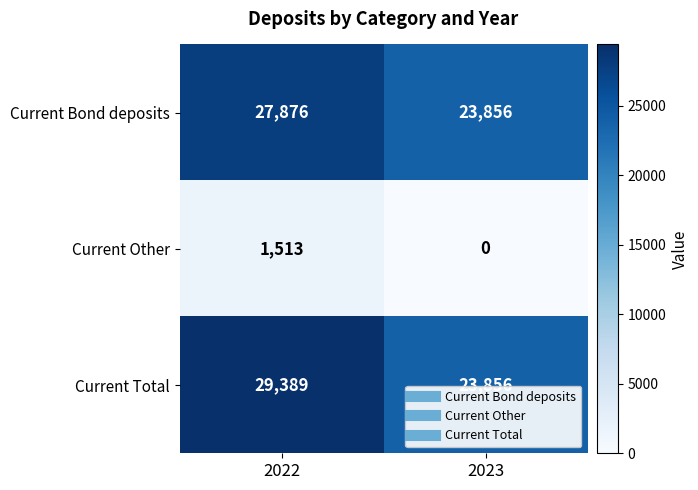

Where is Current Total nearest to the value 26622?

2023